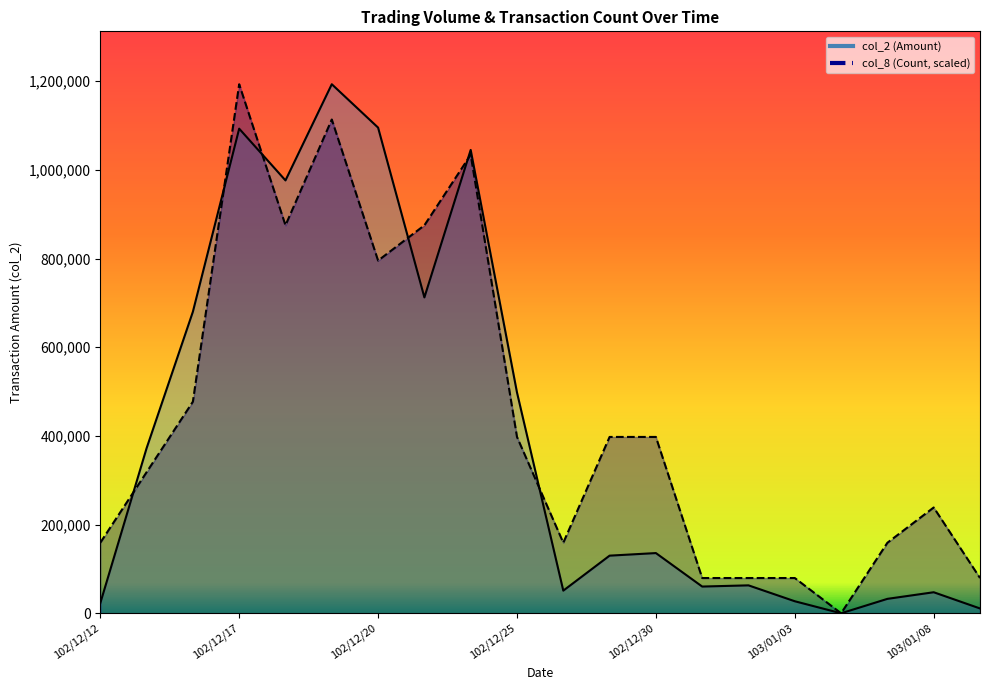

What is the label of the 12th point from the right?

102/12/24